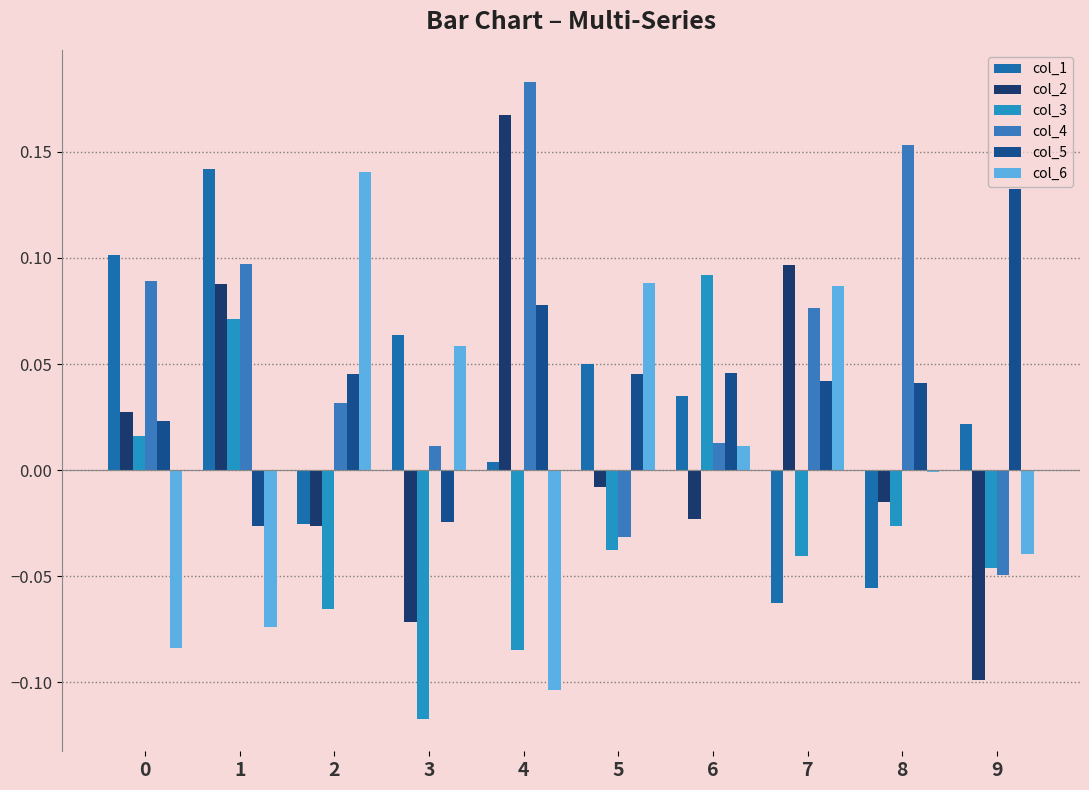

What are all the series names shown in the legend?

col_1, col_2, col_3, col_4, col_5, col_6